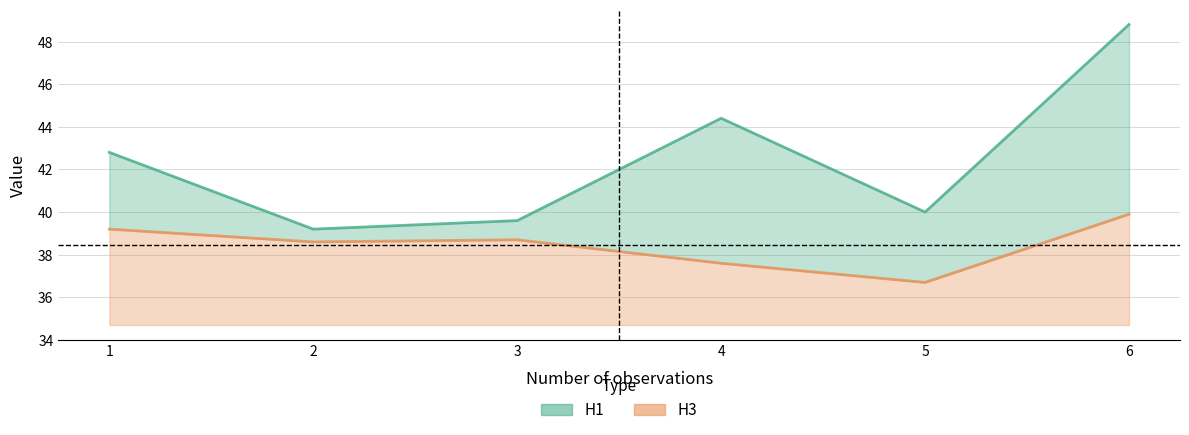

At how many categories does at least one series exceed 38?

6